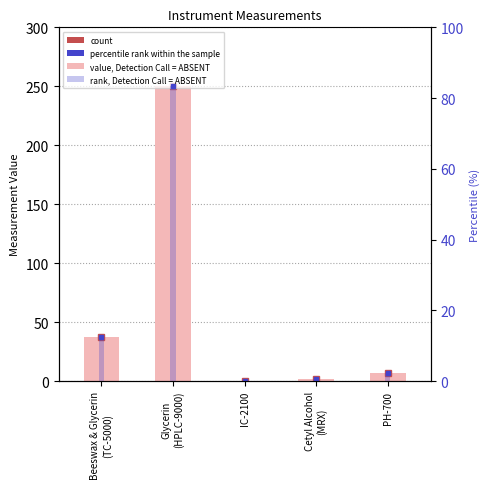

List the labels in order of value, smallest first.

IC-2100, Cetyl Alcohol
(MRX), PH-700, Beeswax & Glycerin
(TC-5000), Glycerin
(HPLC-9000)